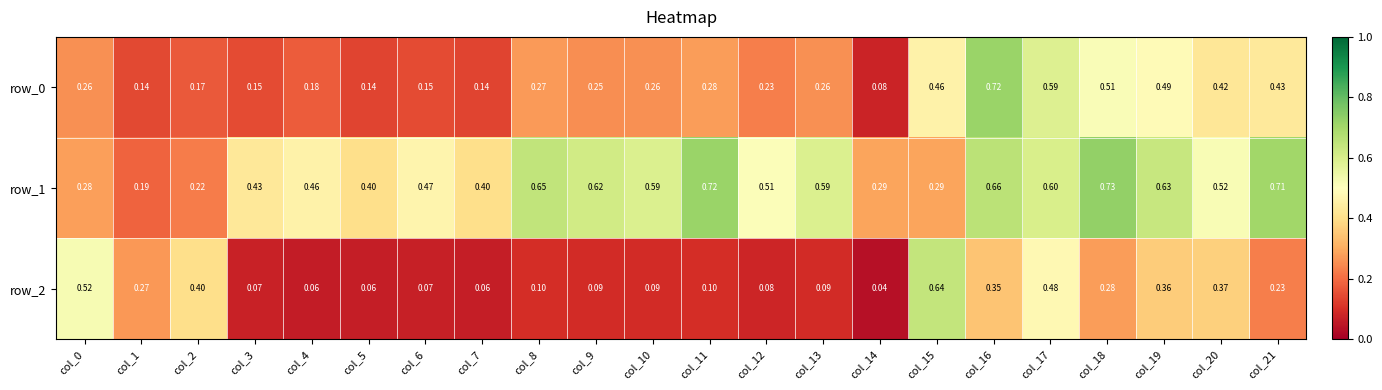

Which category has the lowest value across all series?

col_14